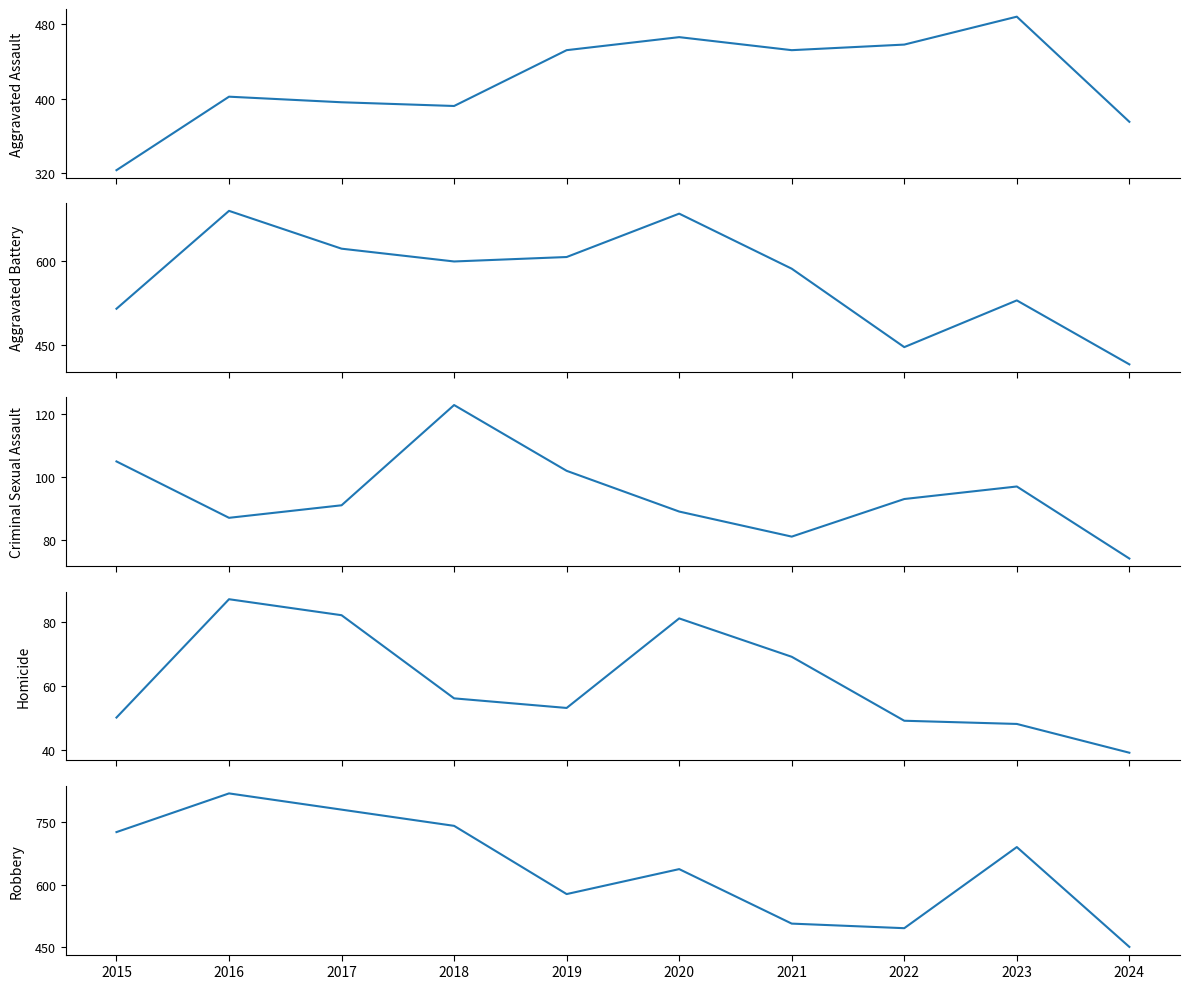

Which has a higher value, 2021 or 2017?

2021